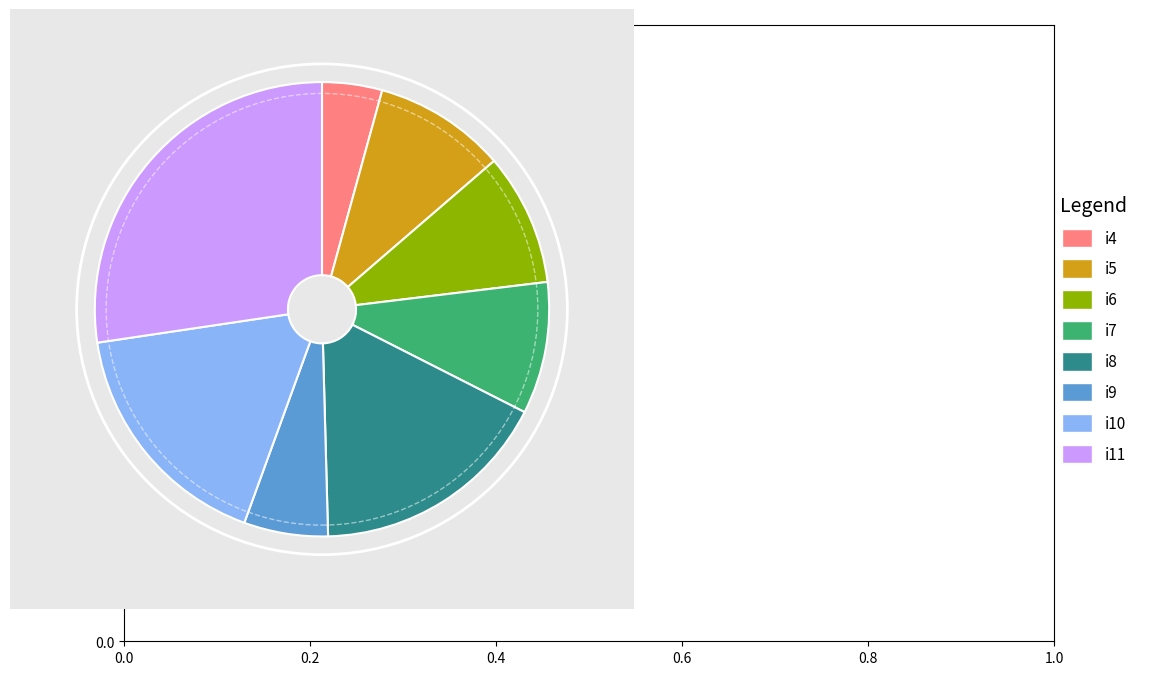

True or false: i5 accounts for 17% of the total.

False